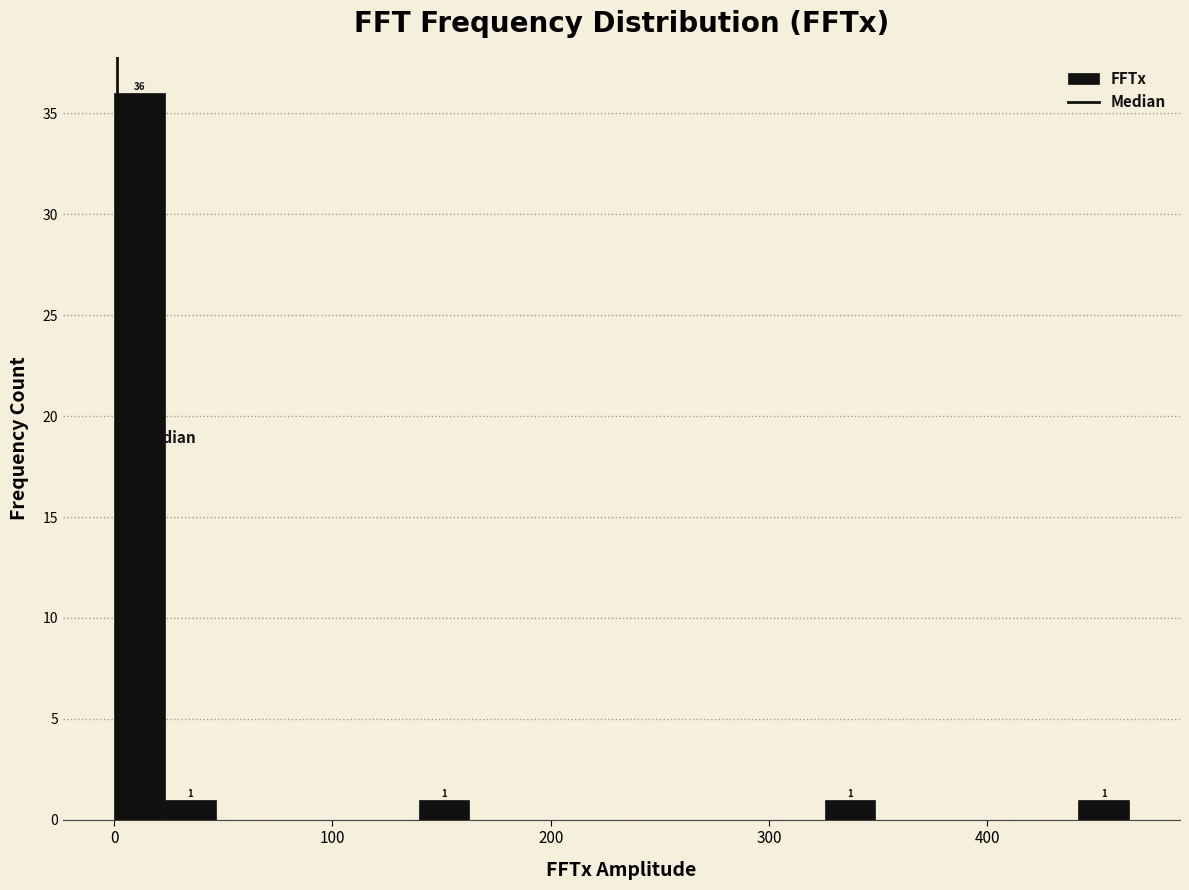

Read against the x-axis, roughly where is the centre of the tallest bar?

10